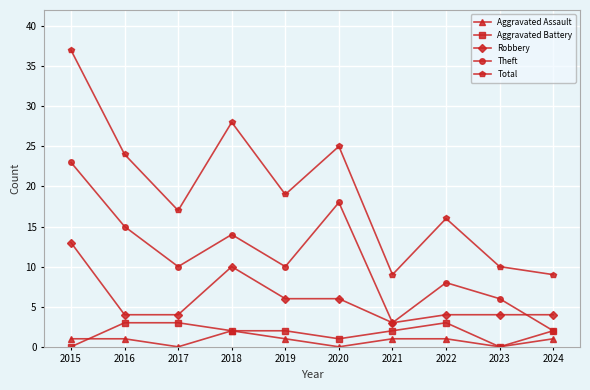

What is the greatest value displayed?

37